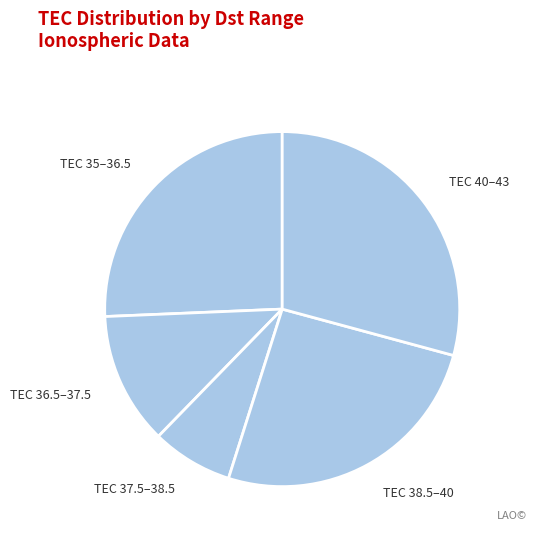

Which has a higher value, TEC 36.5–37.5 or TEC 37.5–38.5?

TEC 36.5–37.5